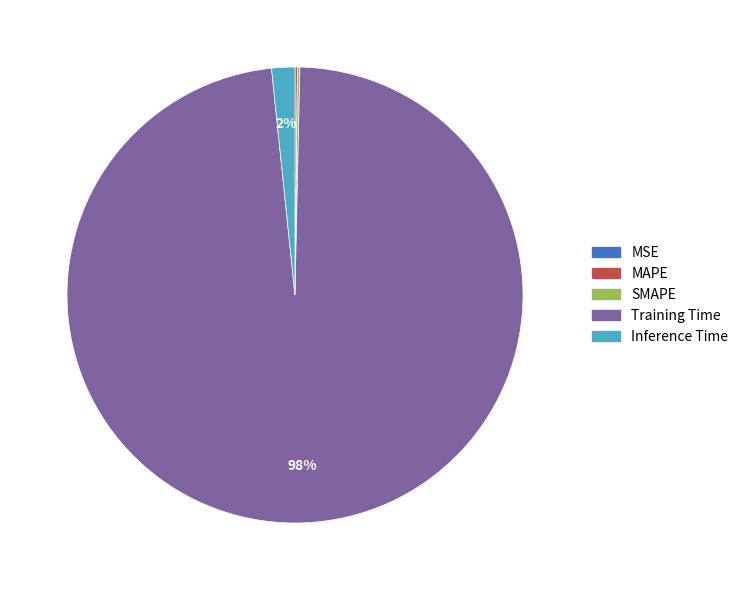

Combined, do Training Time and Inference Time account for over 50%?

Yes